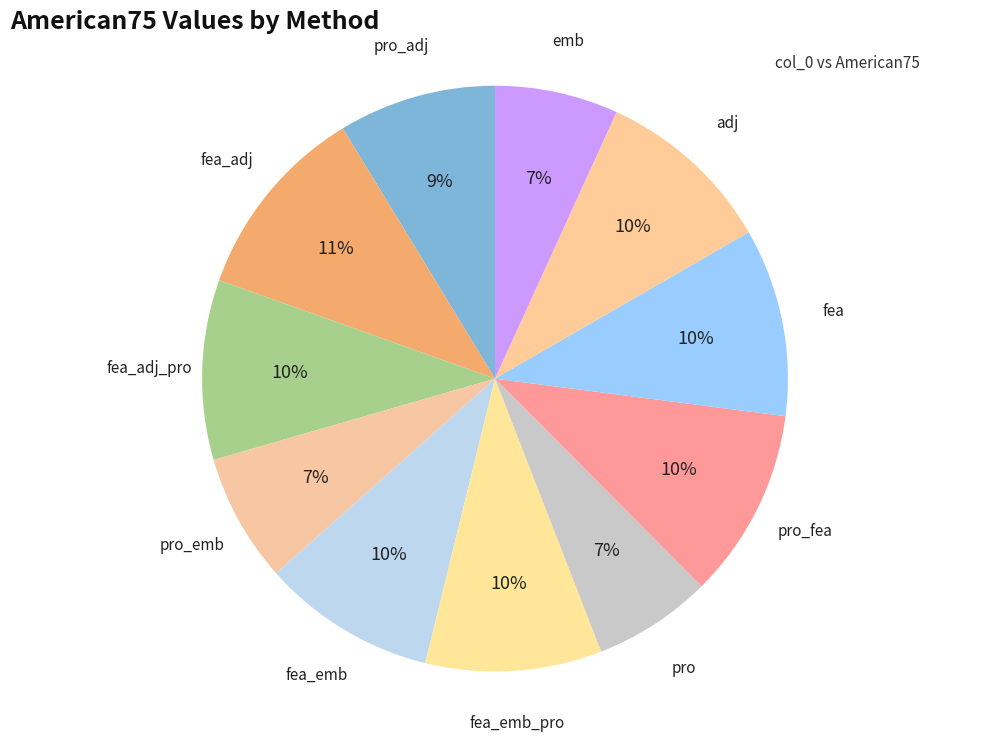

To the nearest percent, what is the combined percentage of fea and pro?

17%